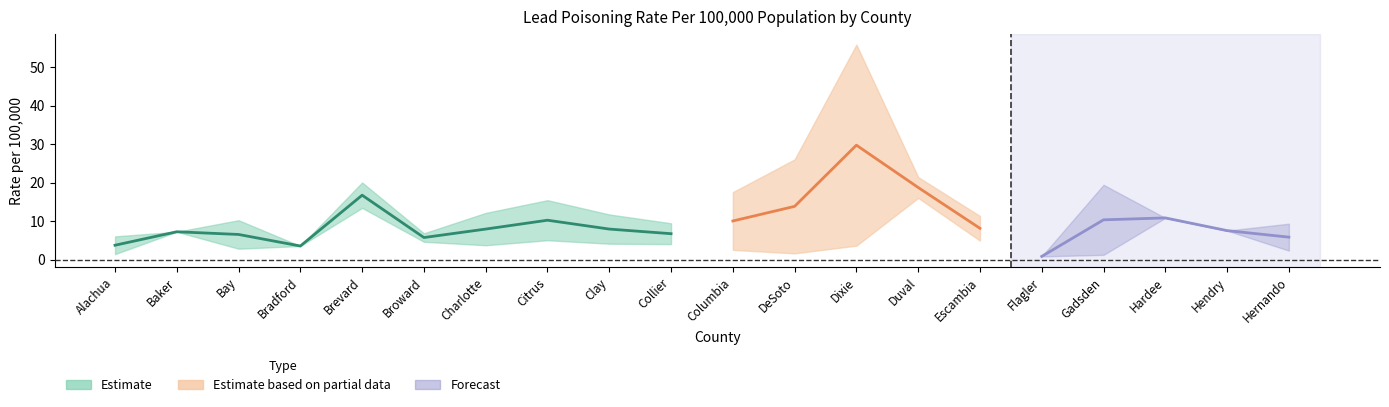

Reading right to left, what are all the values shown in this chart?

Rate: Hernando=5.9	Hendry=7.6	Hardee=10.9	Gadsden=10.4	Flagler=0.9	Escambia=8.2	Duval=18.8	Dixie=29.8	DeSoto=13.9	Columbia=10.1	Collier=6.8	Clay=8.0	Citrus=10.3	Charlotte=8.0	Broward=5.8	Brevard=16.8	Bradford=3.6	Bay=6.6	Baker=7.3	Alachua=3.8
MOV_upper: Hernando=9.4	Hendry=7.6	Hardee=10.9	Gadsden=19.5	Flagler=0.9	Escambia=11.4	Duval=21.5	Dixie=55.9	DeSoto=26.1	Columbia=17.6	Collier=9.5	Clay=11.8	Citrus=15.5	Charlotte=12.2	Broward=6.9	Brevard=20.1	Bradford=3.6	Bay=10.3	Baker=7.3	Alachua=6.1
MOV_lower: Hernando=2.4	Hendry=7.6	Hardee=10.9	Gadsden=1.3	Flagler=0.9	Escambia=5.0	Duval=16.1	Dixie=3.7	DeSoto=1.7	Columbia=2.6	Collier=4.1	Clay=4.2	Citrus=5.1	Charlotte=3.8	Broward=4.7	Brevard=13.5	Bradford=3.6	Bay=2.9	Baker=7.3	Alachua=1.5